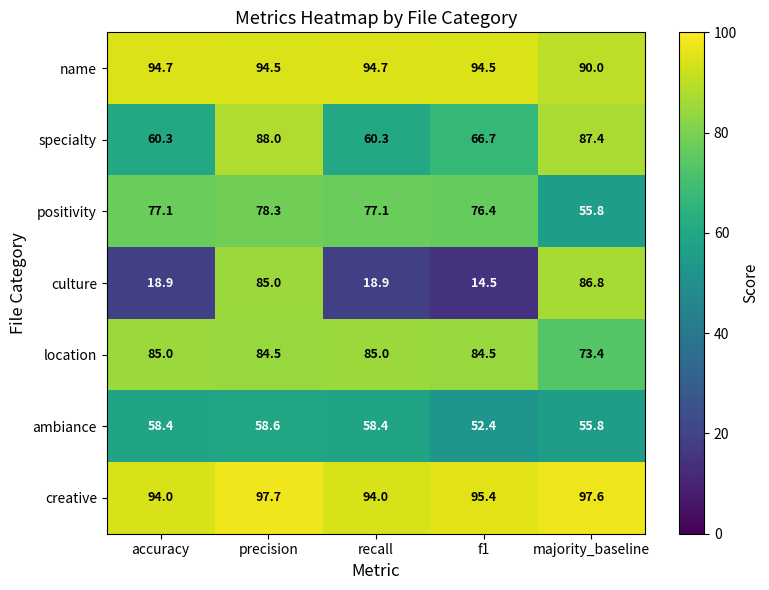

What is the average value of the culture series?

44.8